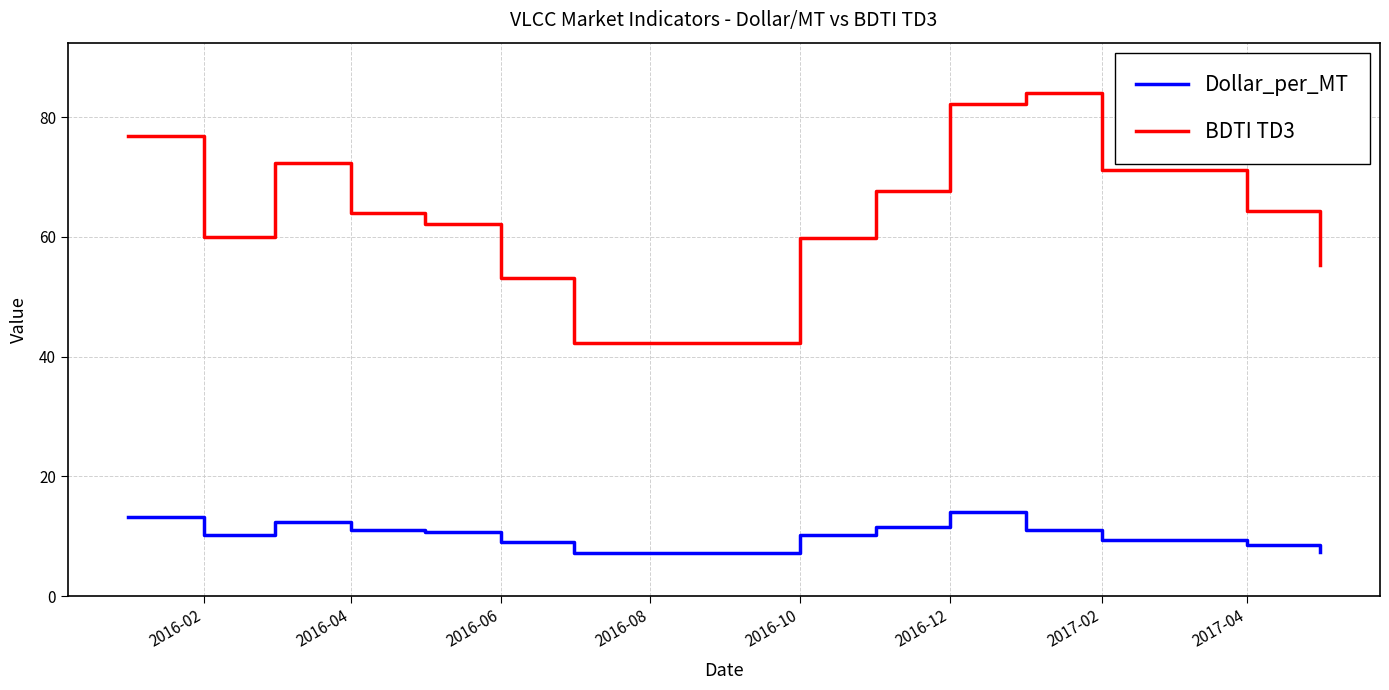

True or false: BDTI TD3 and Dollar_per_MT intersect in this chart.

False